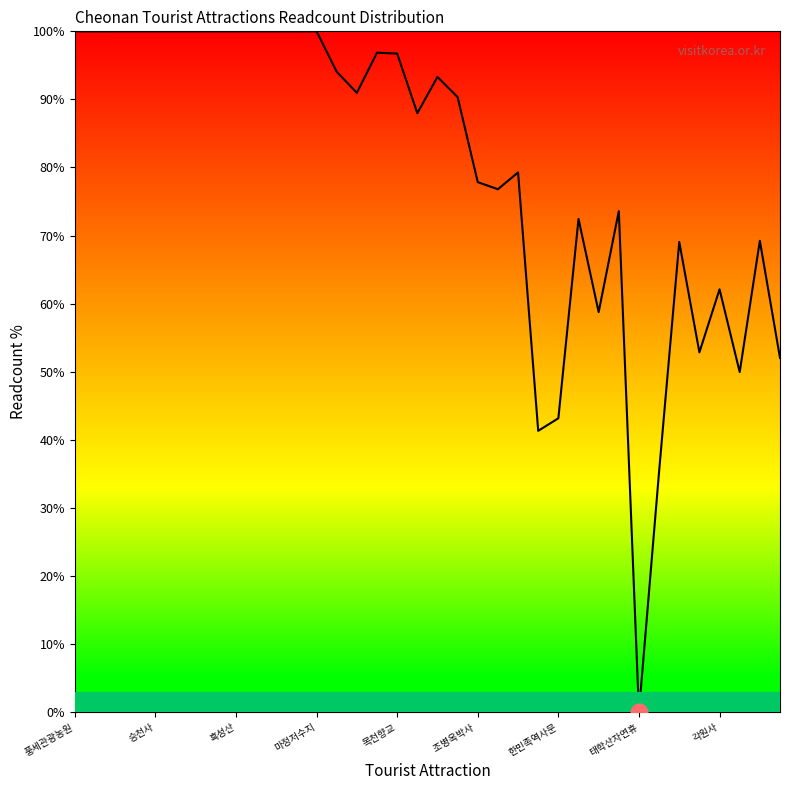

What is the maximum value shown in the chart?

100.0